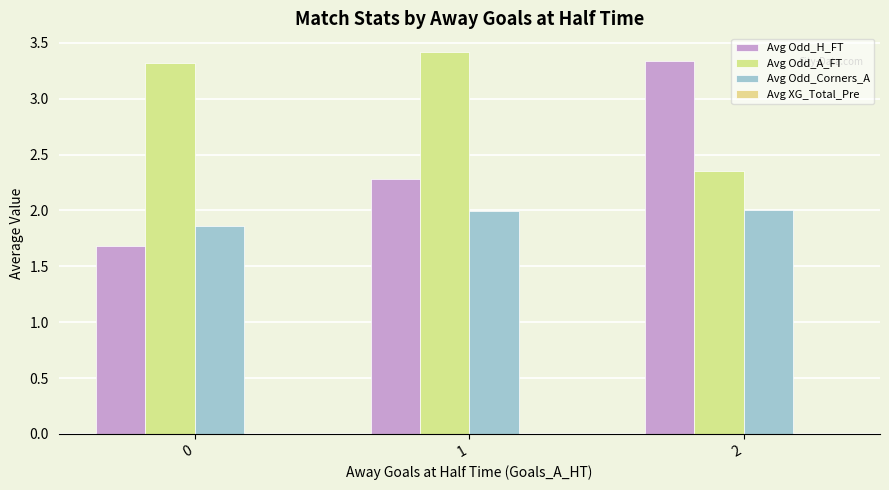

Between 0 and 1, which series saw the biggest shift?

Avg Odd_H_FT